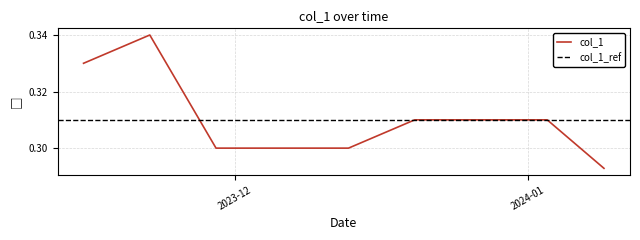

True or false: there are more than 2 points higher than both neighbors.

False